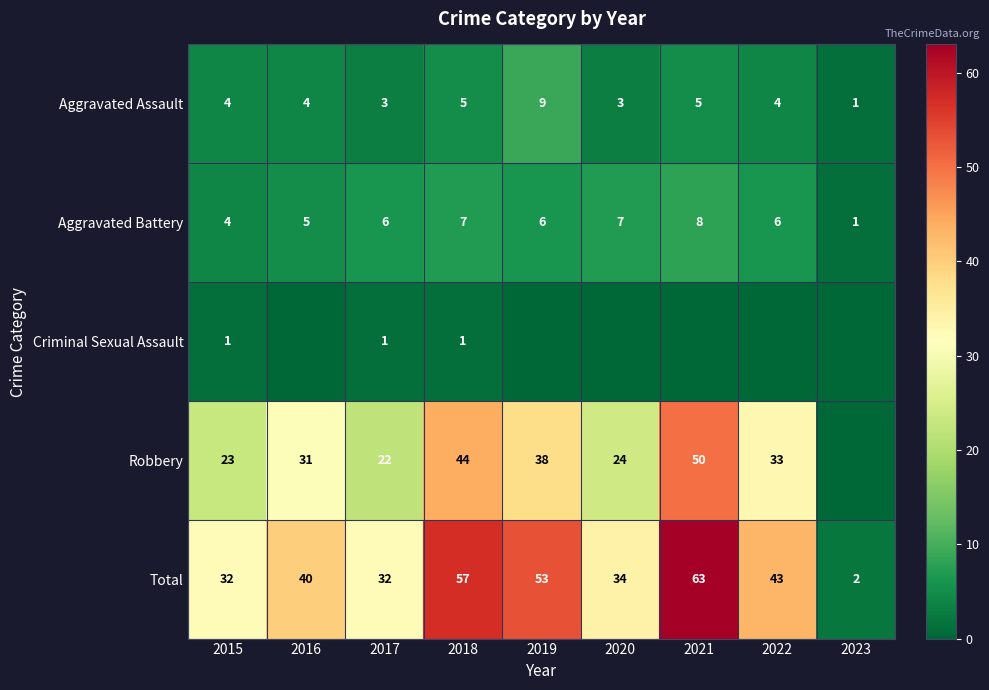

What value does the Total series have at 2016, to the nearest 5?

40